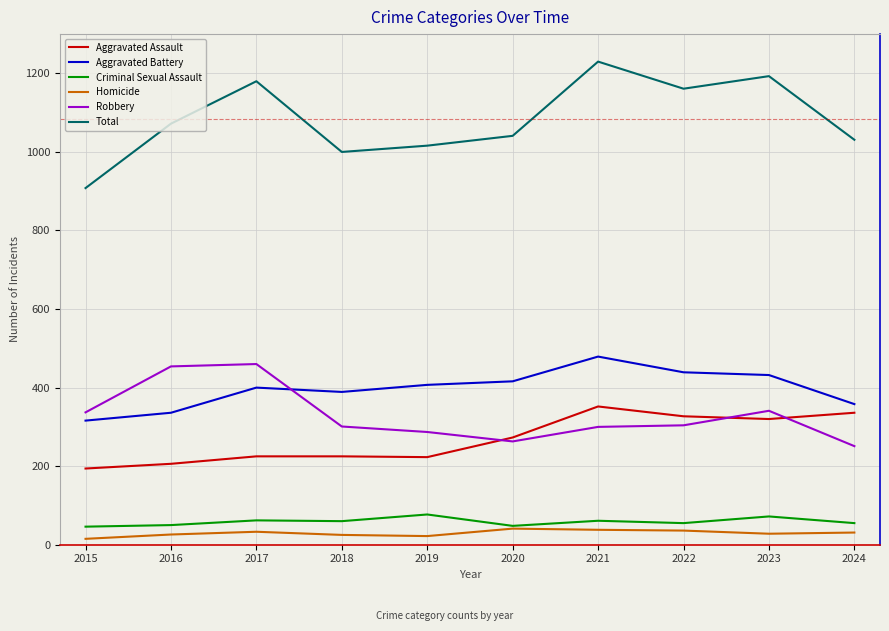

What is the difference between the highest and lowest values at 2017?

1147